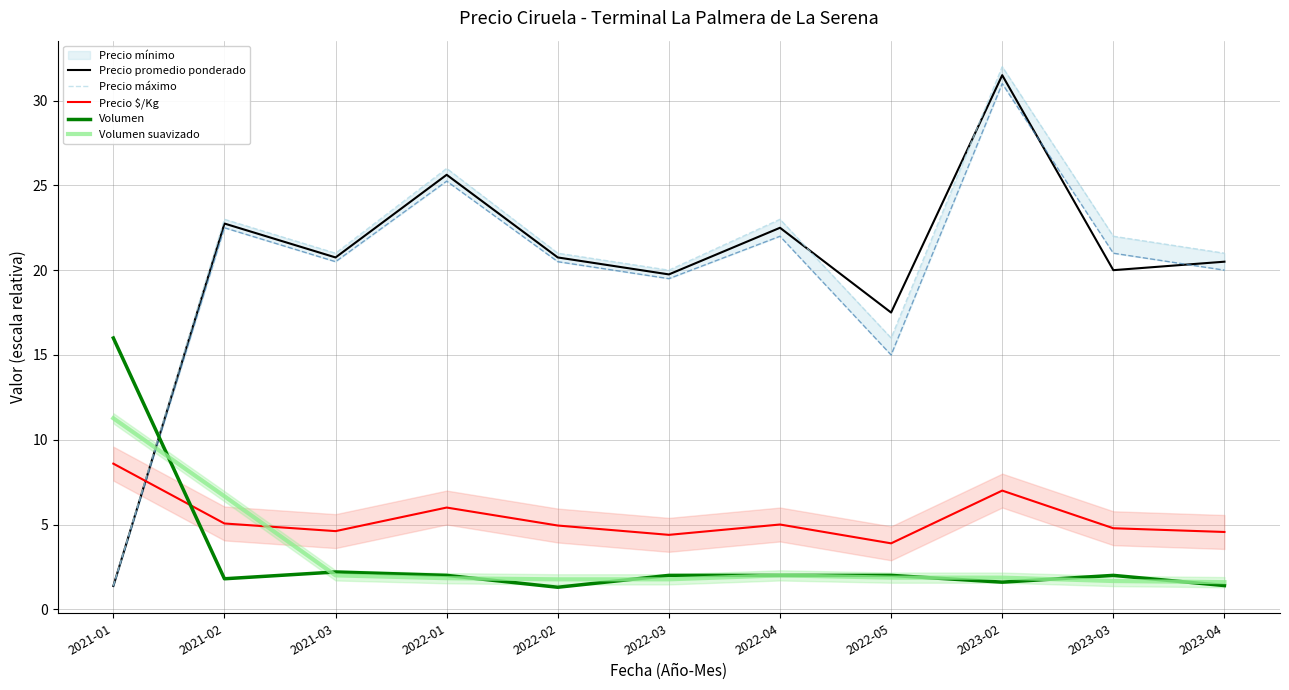

What is the maximum value for Precio $/Kg?

8.6